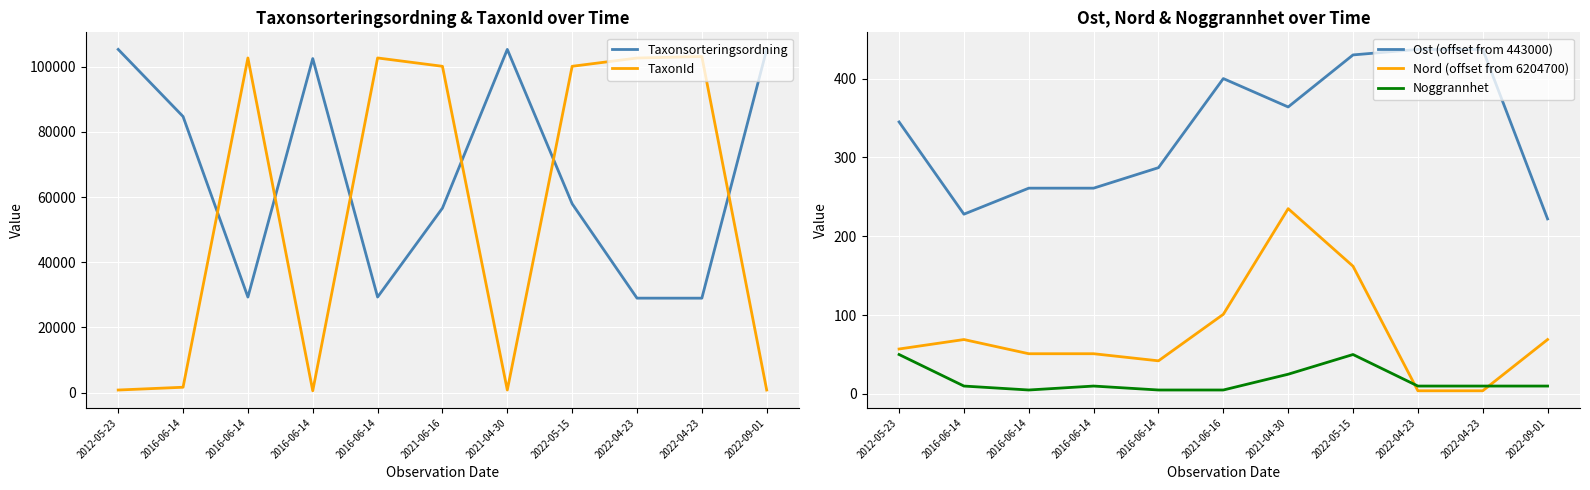

What is the label of the 6th point from the left?

2021-06-16